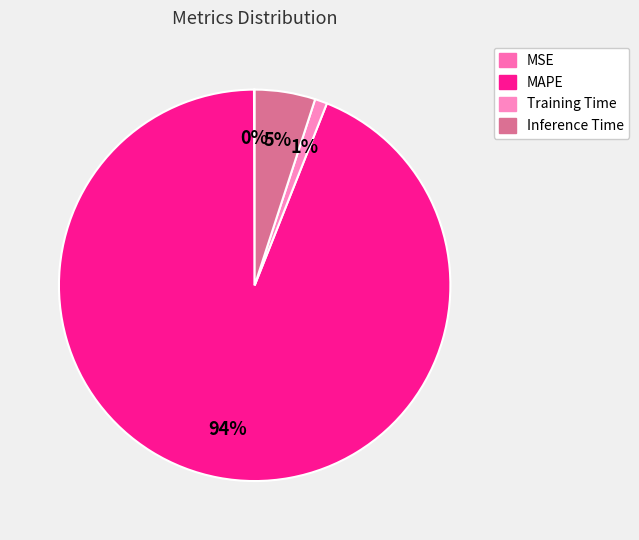

What percentage do MAPE and Inference Time together represent?

98.9%